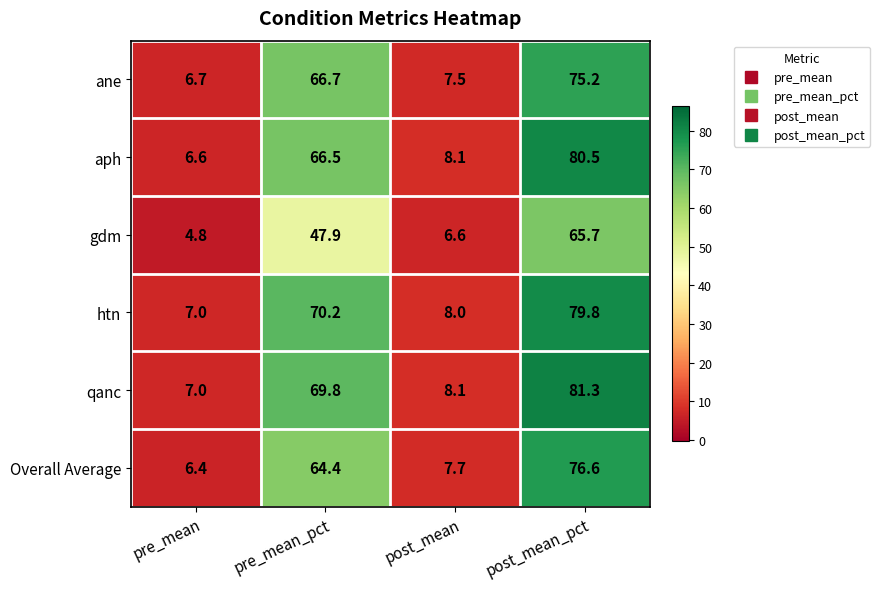

What is the difference between the maximum and minimum values in the aph series?

73.9